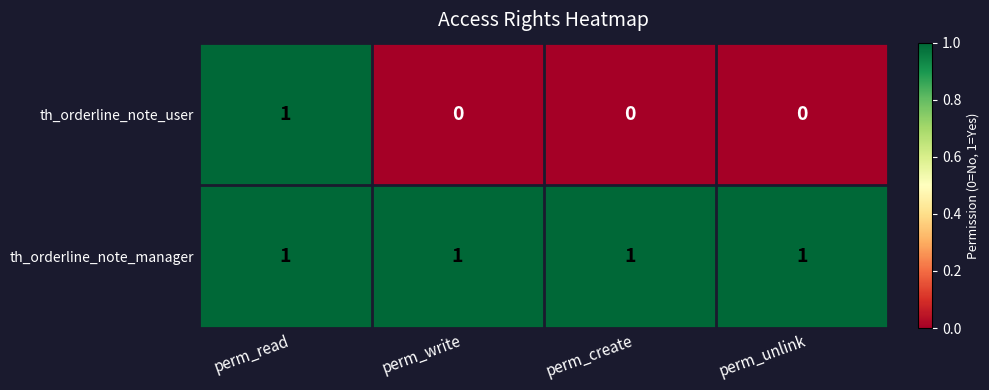

The th_orderline_note_user series shows 0 at perm_create. True or false?

True